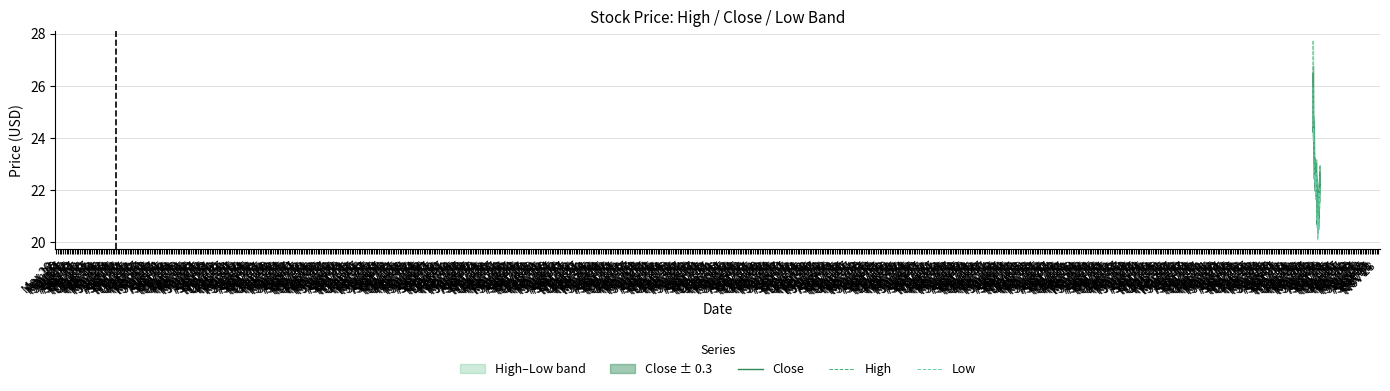

Which series has the largest total across all categories?

High